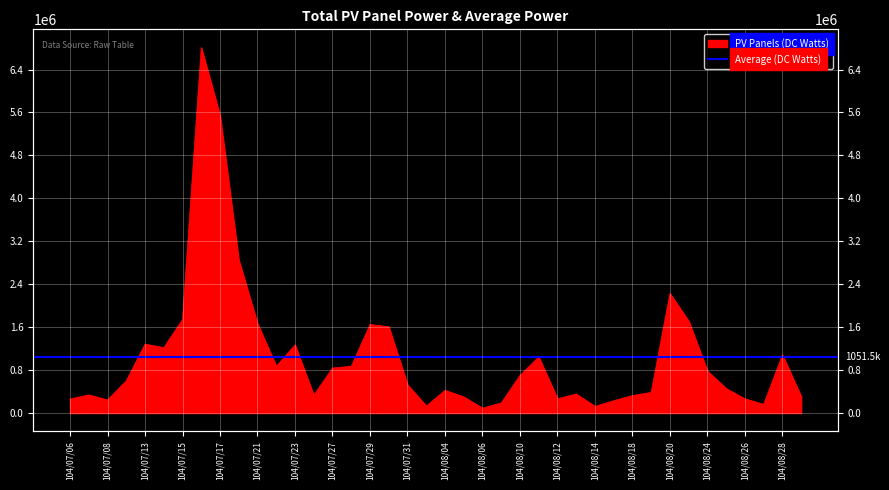

What is the value of the 18th point from the left?

1608420